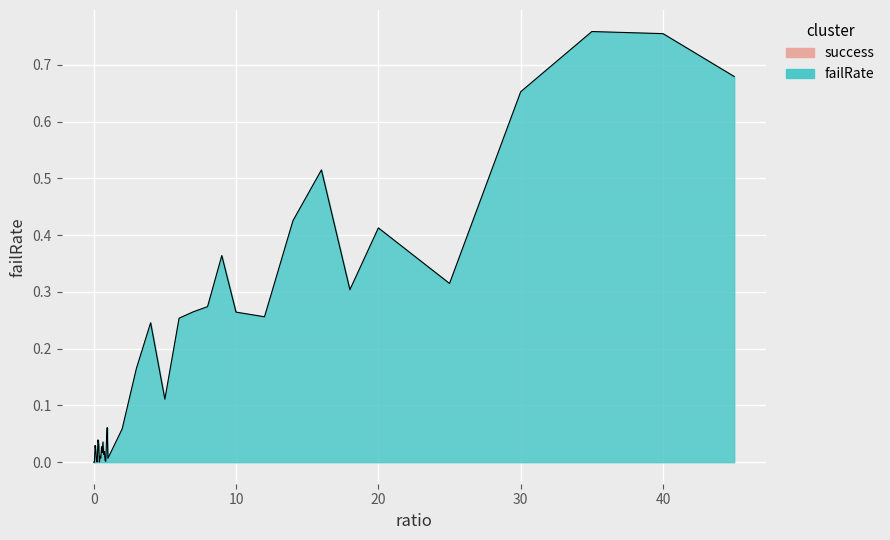

Is this an area chart (filled region under the line)?

Yes